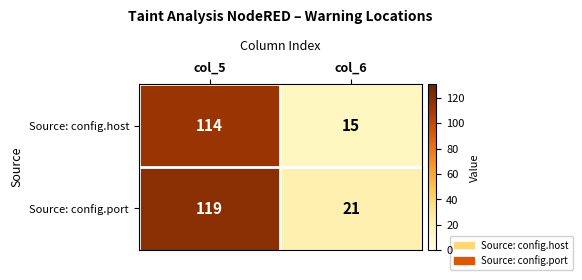

Which label corresponds to the largest value in the chart?

col_5